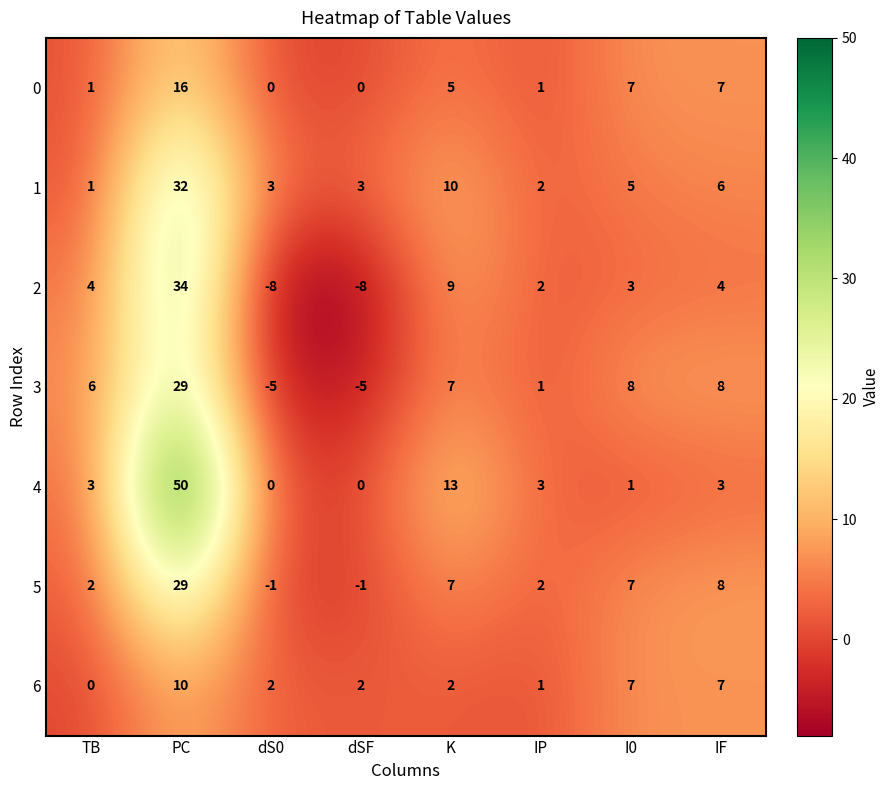

The 4 series shows 13 at K. True or false?

True